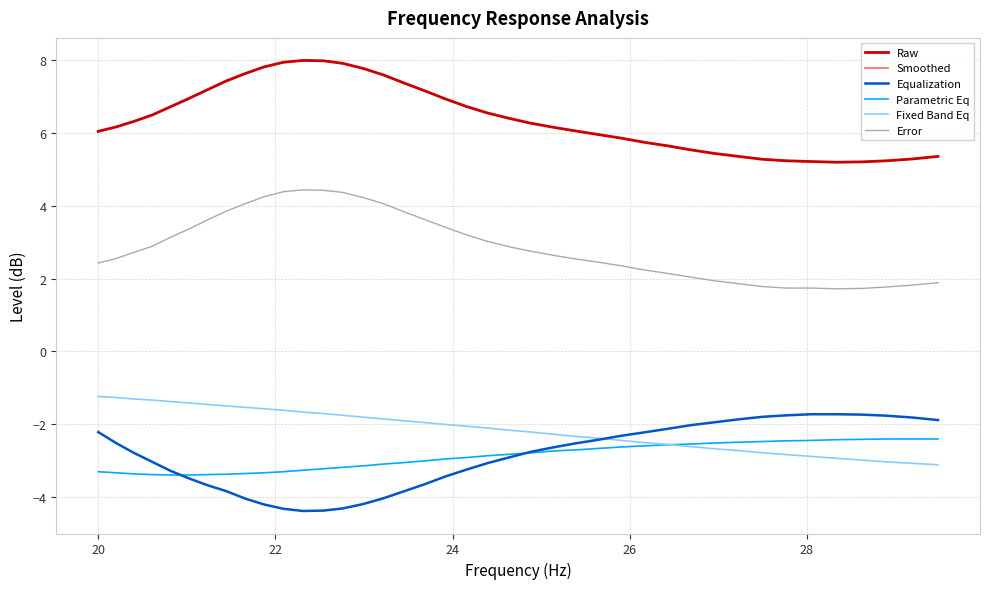

True or false: Smoothed and Error intersect in this chart.

False